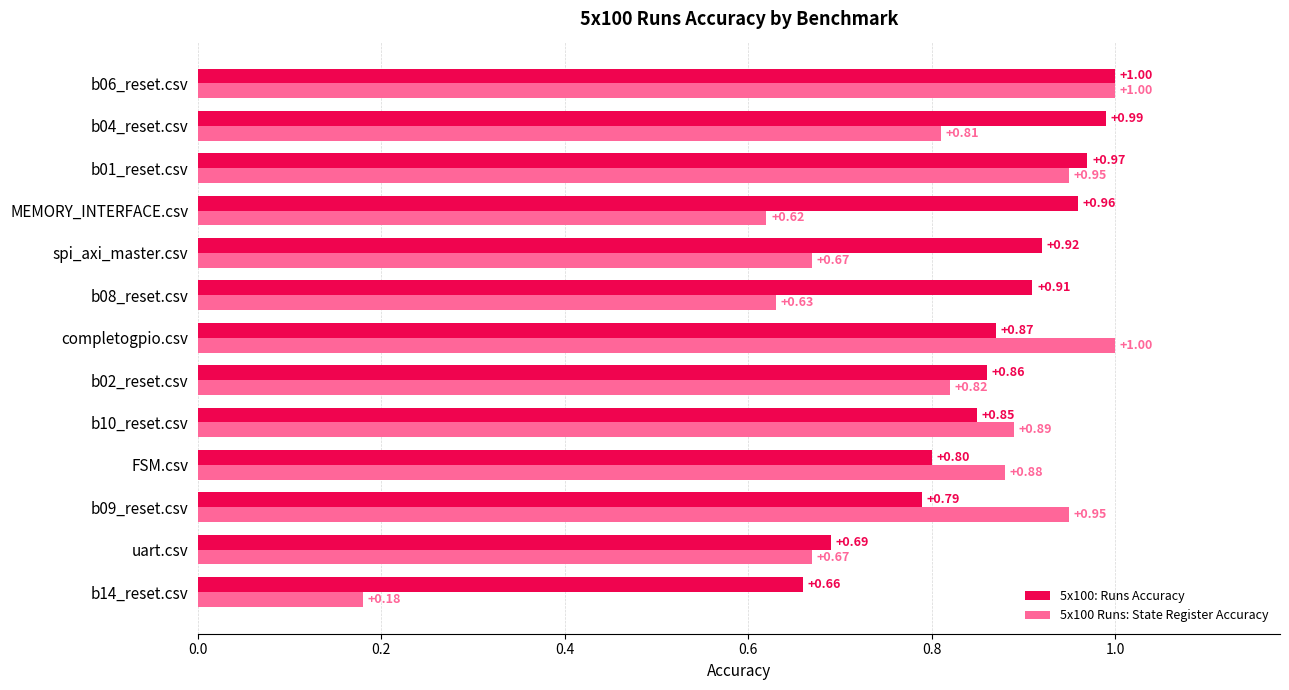

Which series has the widest spread of values?

5x100 Runs: State Register Accuracy